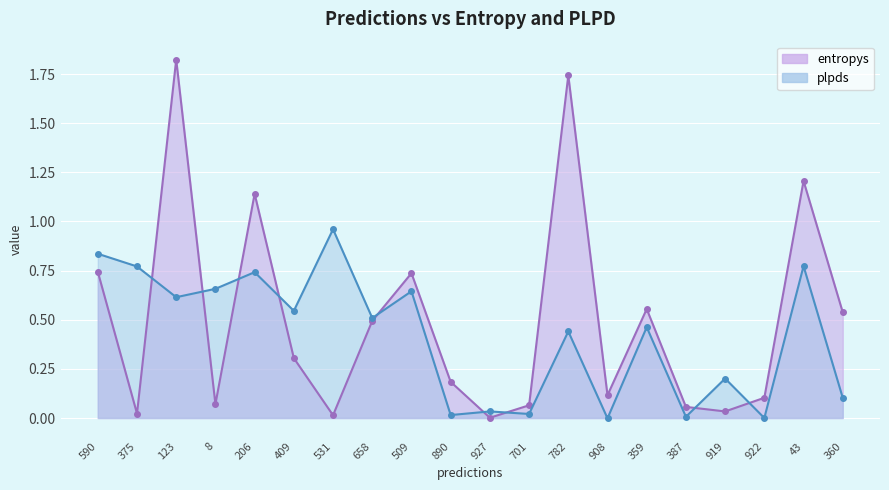

Rank the series by their maximum value, from highest to lowest.

entropys, plpds